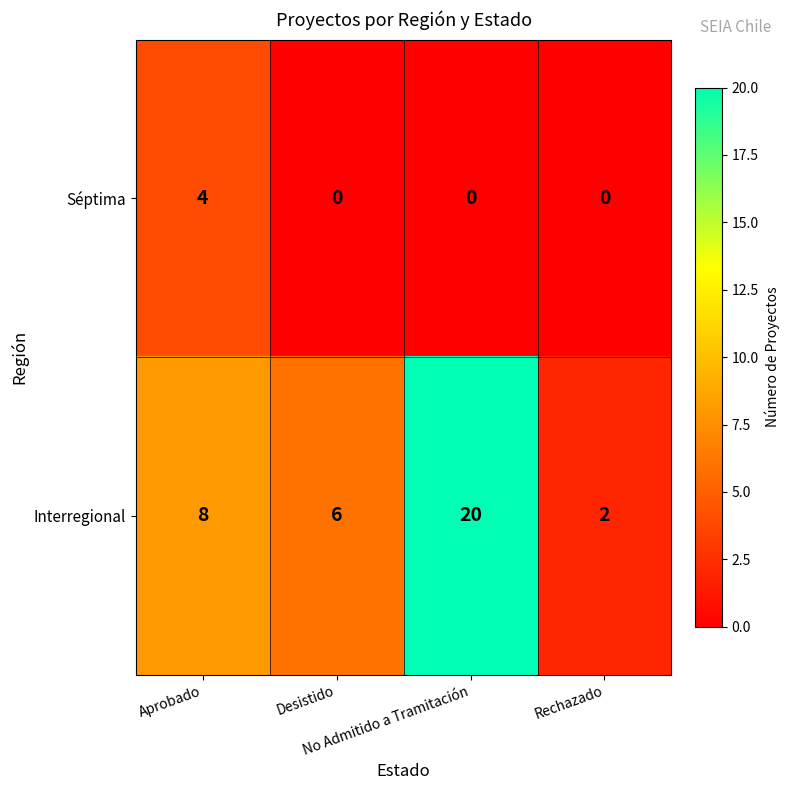

What is the sum of all Interregional values?

36